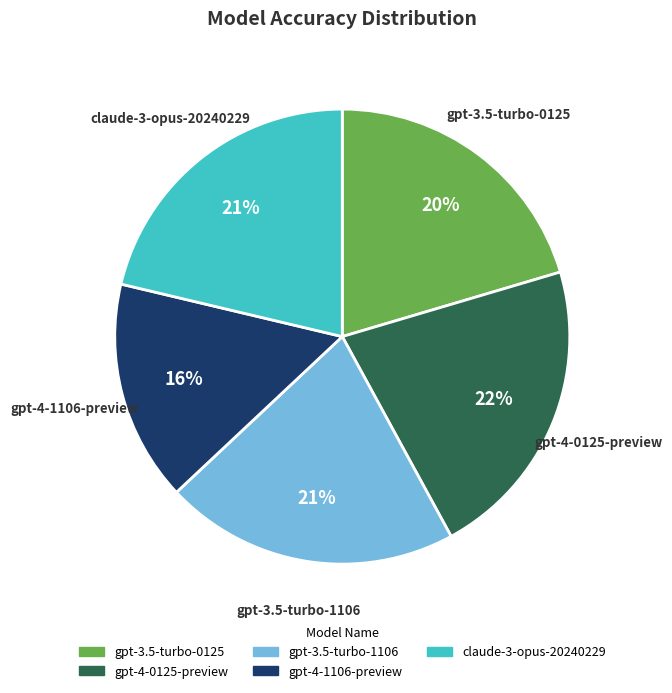

Which category has the smallest portion of the pie?

gpt-4-1106-preview